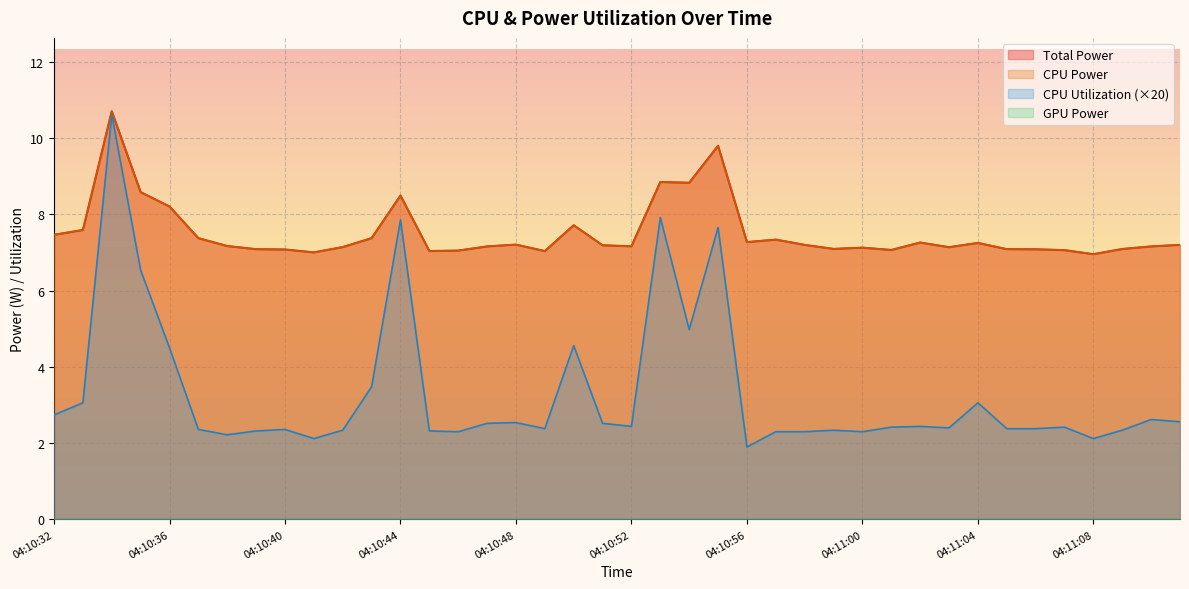

Reading right to left, what are all the values shown in this chart?

Total Power: 7.2	7.2	7.1	7.0	7.1	7.1	7.1	7.3	7.1	7.3	7.1	7.1	7.1	7.2	7.3	7.3	9.8	8.8	8.9	7.2	7.2	7.7	7.0	7.2	7.2	7.1	7.0	8.5	7.4	7.1	7.0	7.1	7.1	7.2	7.4	8.2	8.6	10.7	7.6	7.5
CPU Power: 7.2	7.2	7.1	7.0	7.1	7.1	7.1	7.3	7.1	7.3	7.1	7.1	7.1	7.2	7.3	7.3	9.8	8.8	8.9	7.2	7.2	7.7	7.0	7.2	7.2	7.1	7.0	8.5	7.4	7.1	7.0	7.1	7.1	7.2	7.4	8.2	8.6	10.7	7.6	7.5
CPU Utilization: 2.6	2.6	2.3	2.1	2.4	2.4	2.4	3.1	2.4	2.4	2.4	2.3	2.3	2.3	2.3	1.9	7.7	5.0	7.9	2.4	2.5	4.6	2.4	2.5	2.5	2.3	2.3	7.9	3.5	2.3	2.1	2.4	2.3	2.2	2.4	4.5	6.5	10.6	3.1	2.7